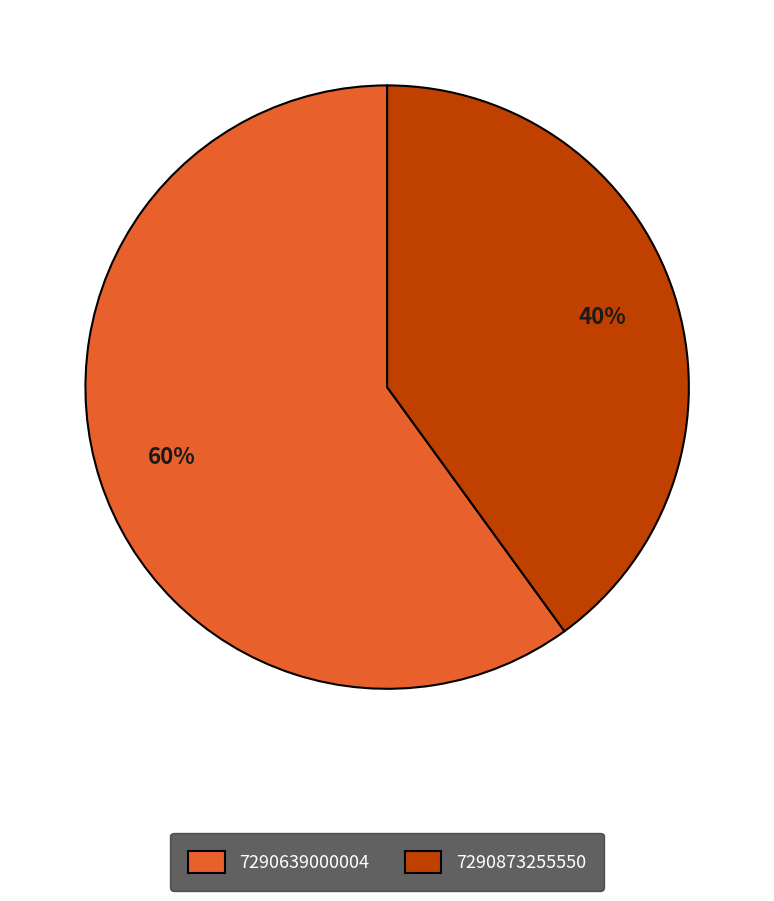

Approximately how many times larger is the value at 7290873255550 compared to 7290639000004?

0.7